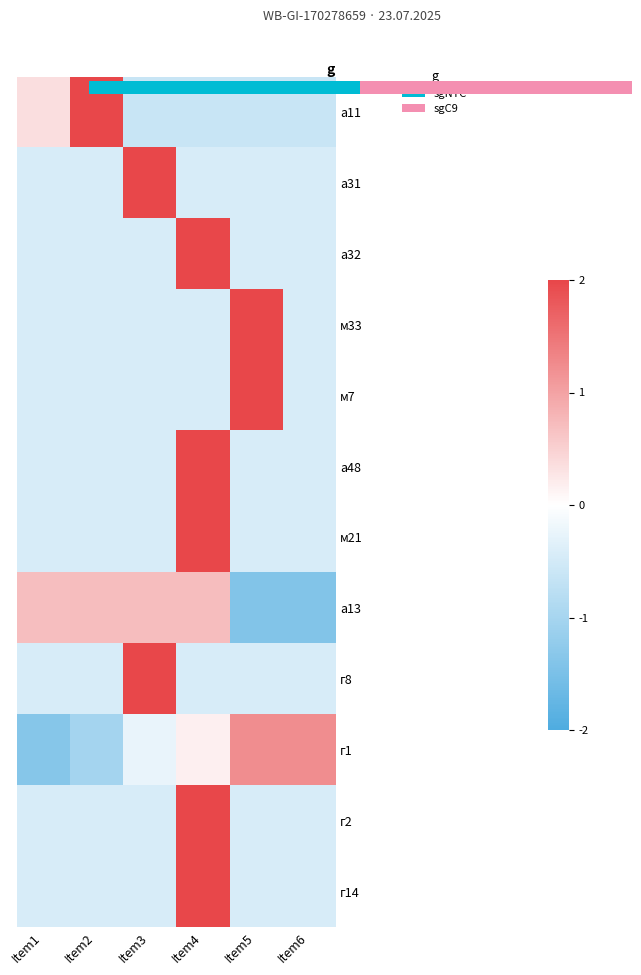

Which has a higher value, Item2 or Item1?

Item2